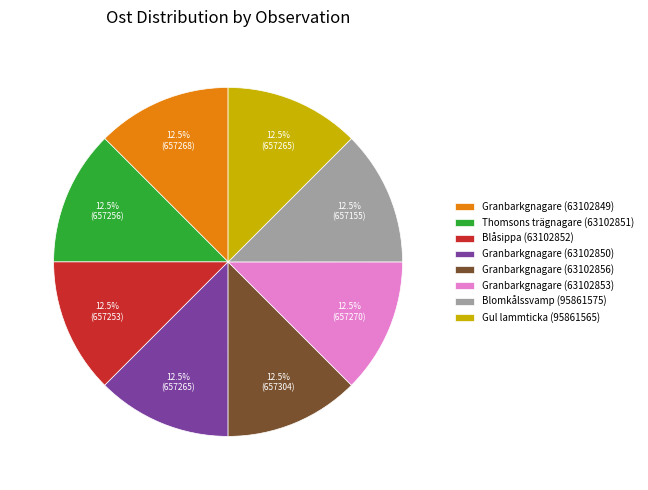

True or false: Granbarkgnagare (63102853) accounts for 7% of the total.

False